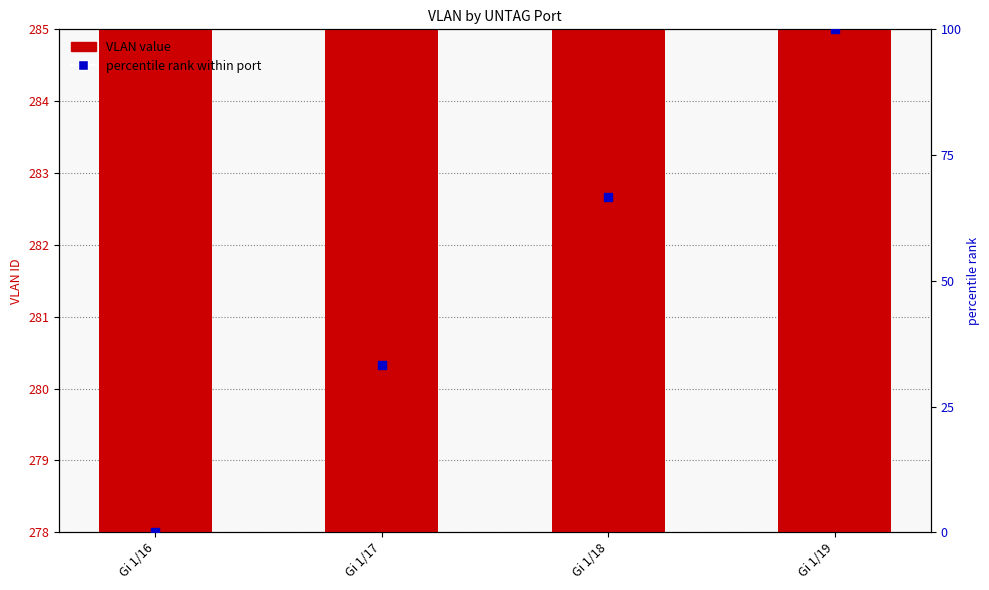

What is the total value across all series at Gi 1/19?

384.0